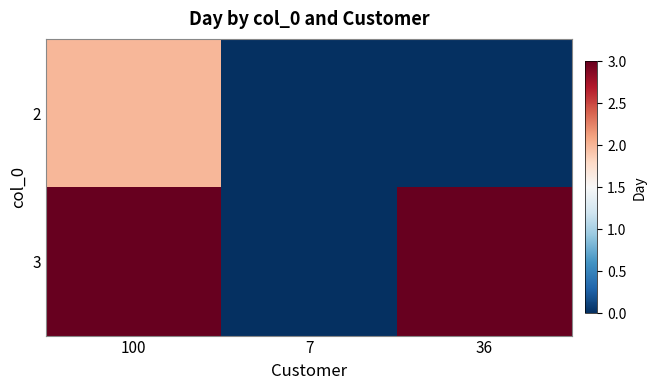

Rank the series by their maximum value, from highest to lowest.

3, 2